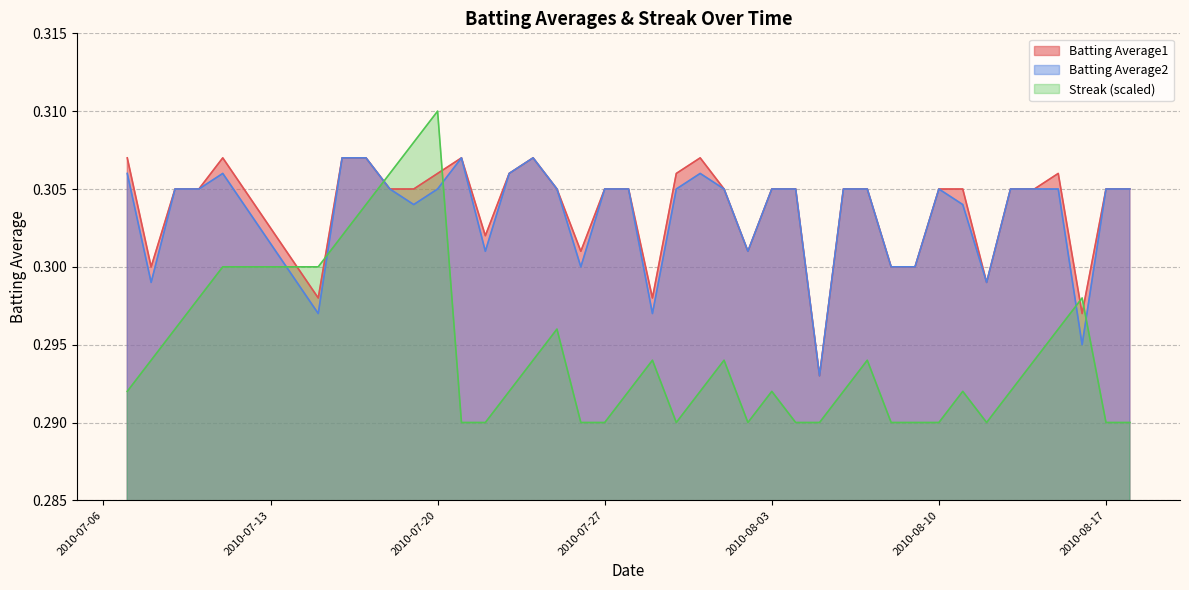

True or false: Batting Average1 and Batting Average2 intersect in this chart.

False